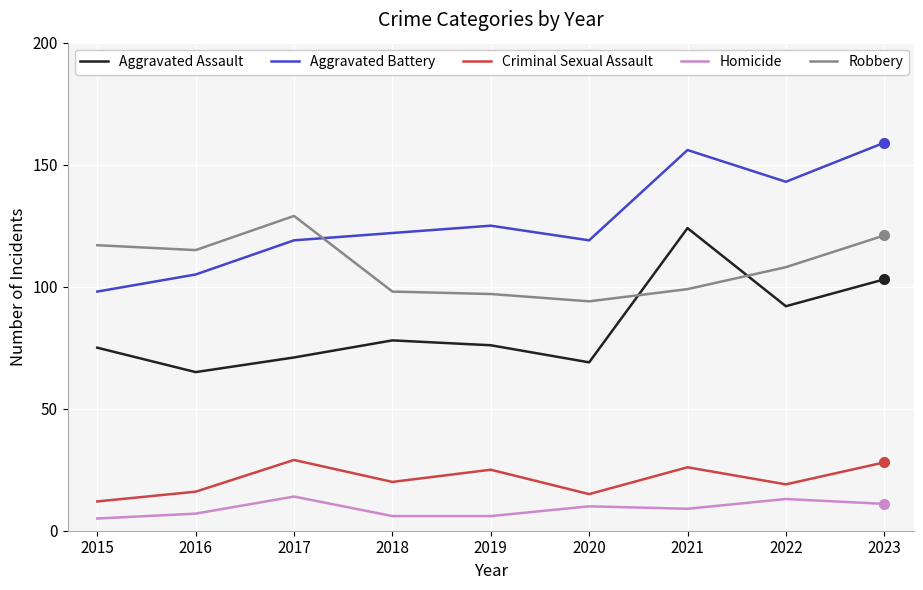

True or false: Criminal Sexual Assault and Aggravated Assault intersect in this chart.

False